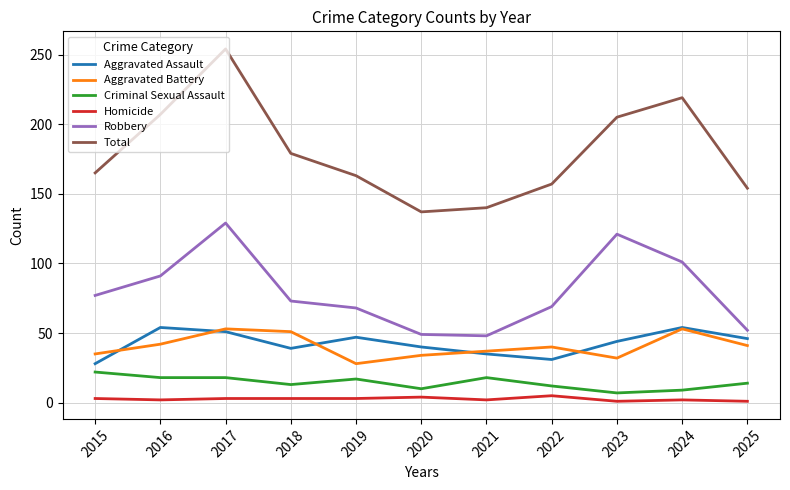

What is the sum of all Total values?

1980